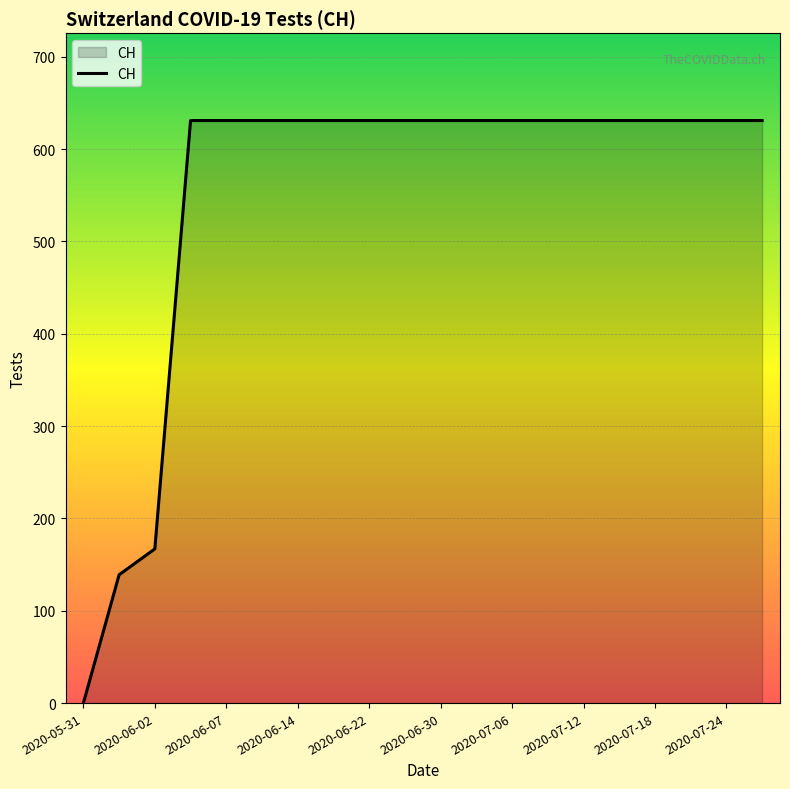

Count the number of data series in this chart.

1